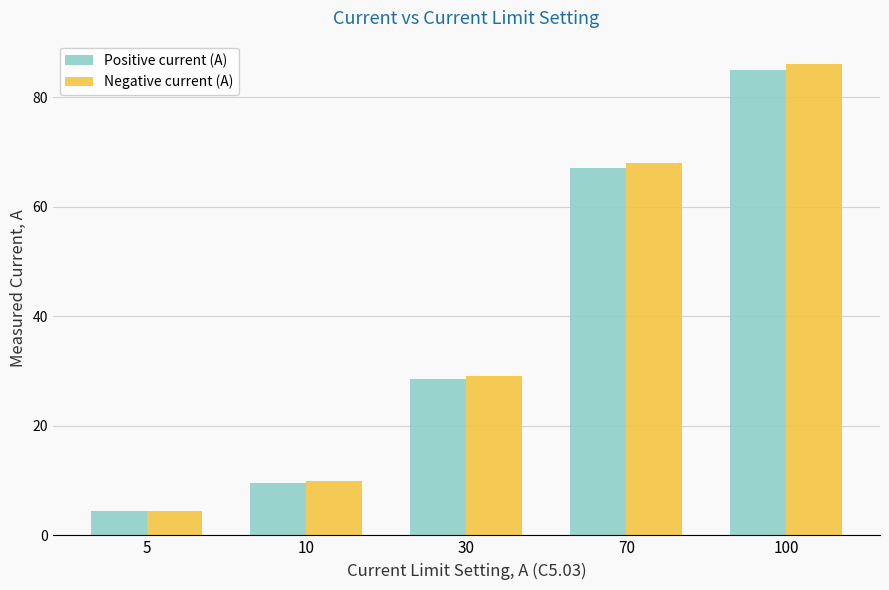

What is the sum of all Negative current (A) values?

197.5